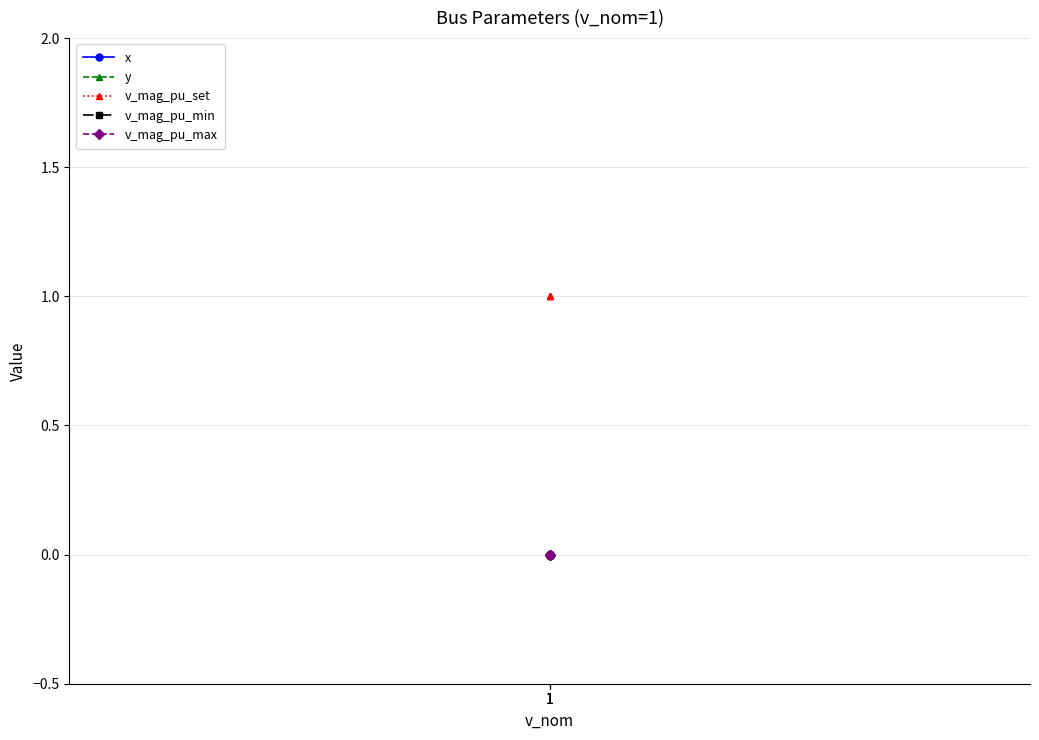

Which has a higher value, 1 or 1?

1